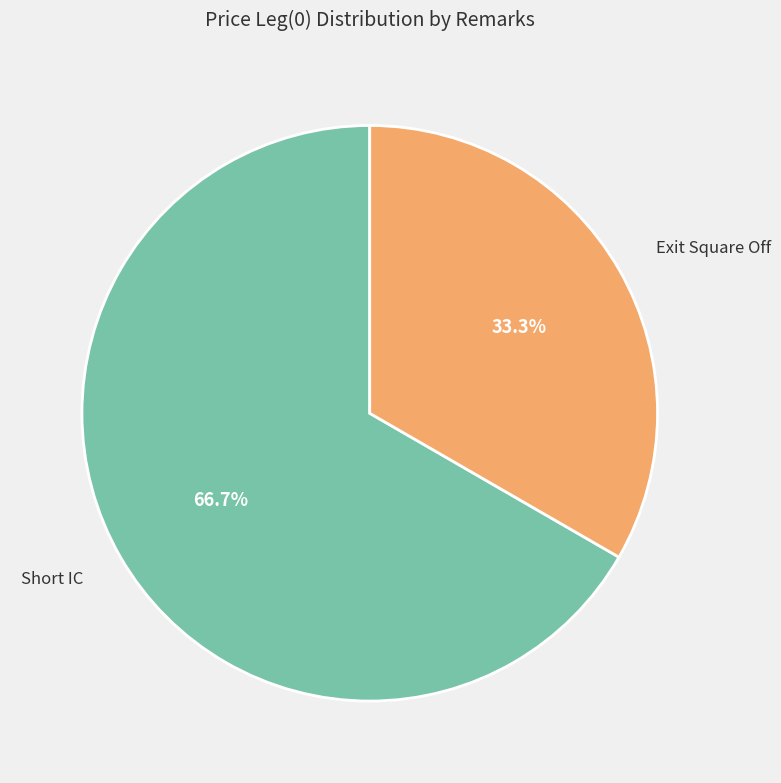

Is it true that Short IC is 67% of the pie?

True